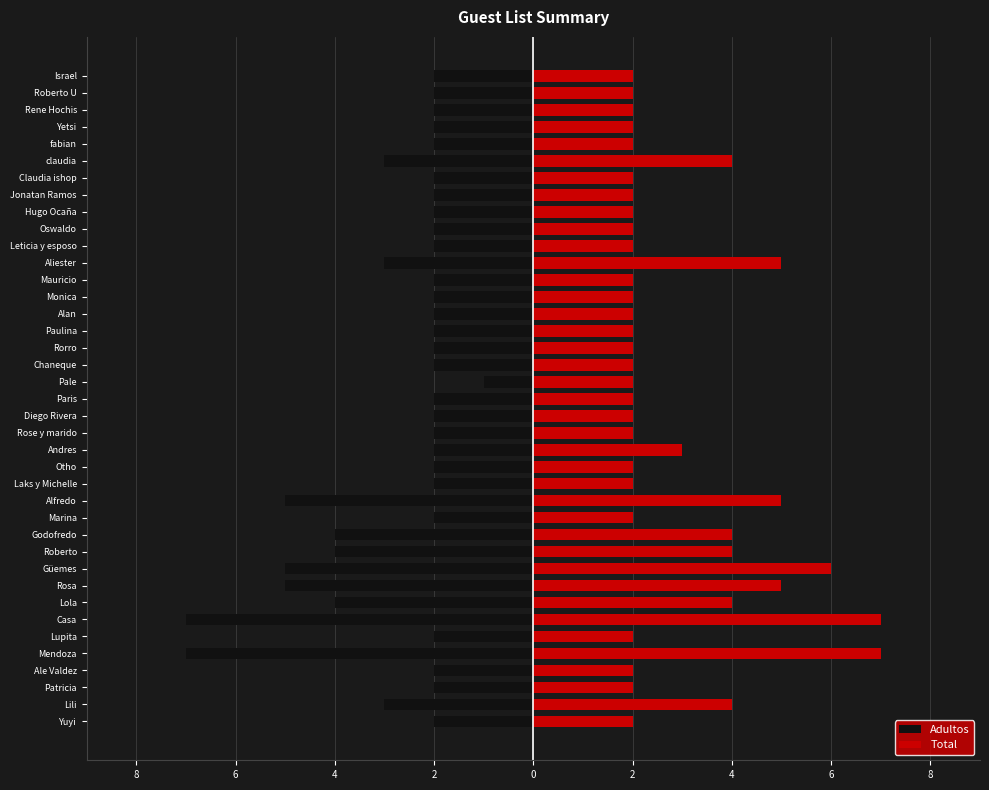

What is the difference between the maximum and minimum values in the Adultos series?

6